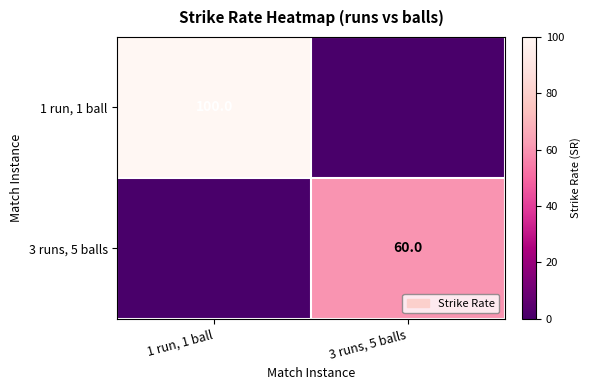

The value of 1 run, 1 ball at 1 run, 1 ball is 100. True or false?

True